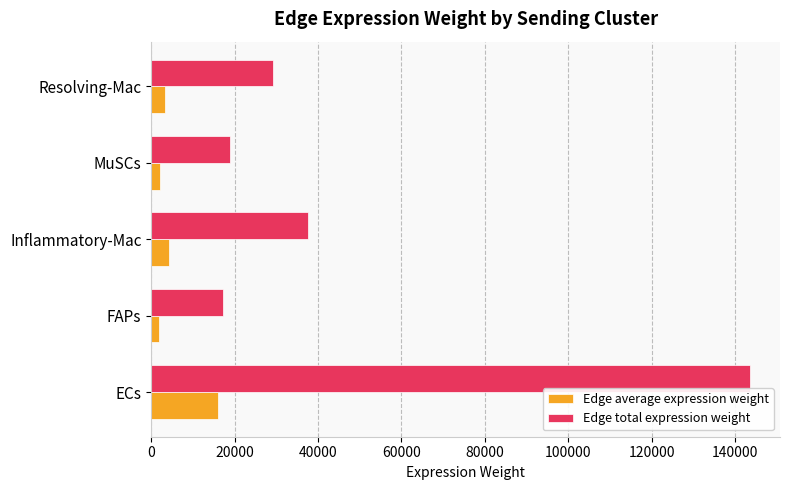

Between ECs and FAPs, which series saw the biggest shift?

Edge total expression weight